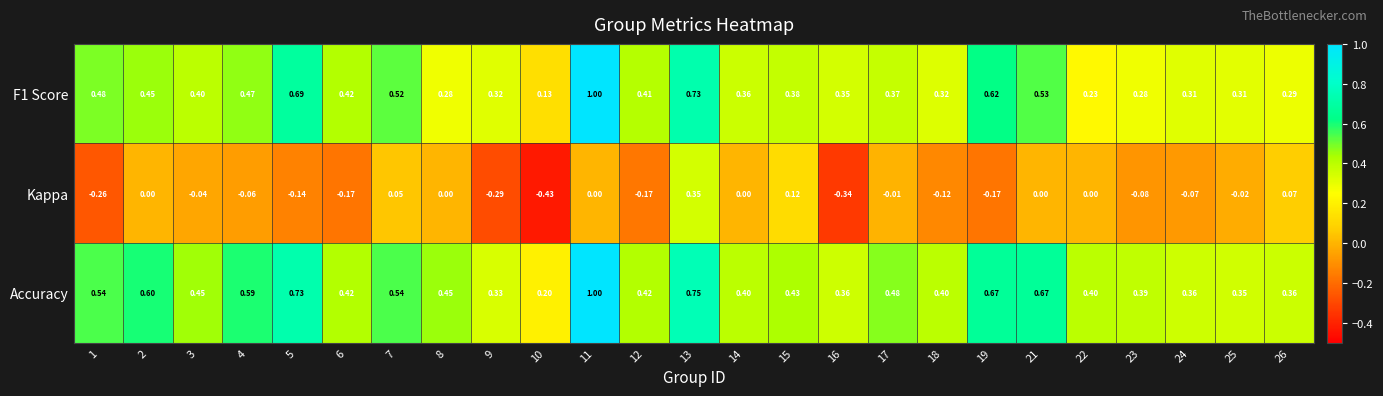

Which series has the largest total across all categories?

Accuracy